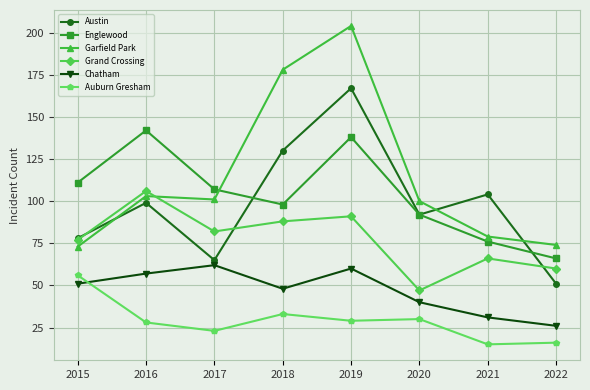

What is the sum of the Auburn Gresham values at 2015 and 2019?

85